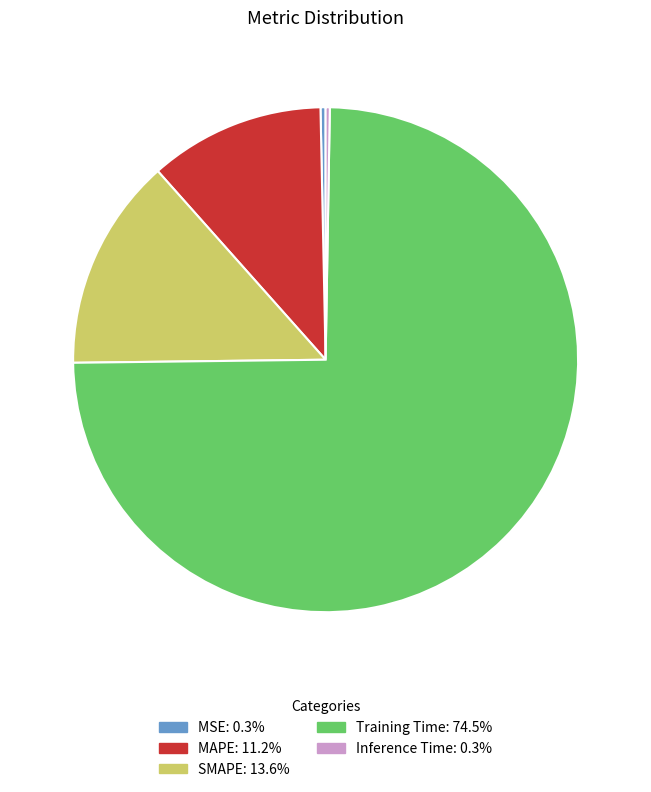

Which has a higher value, Training Time or SMAPE?

Training Time